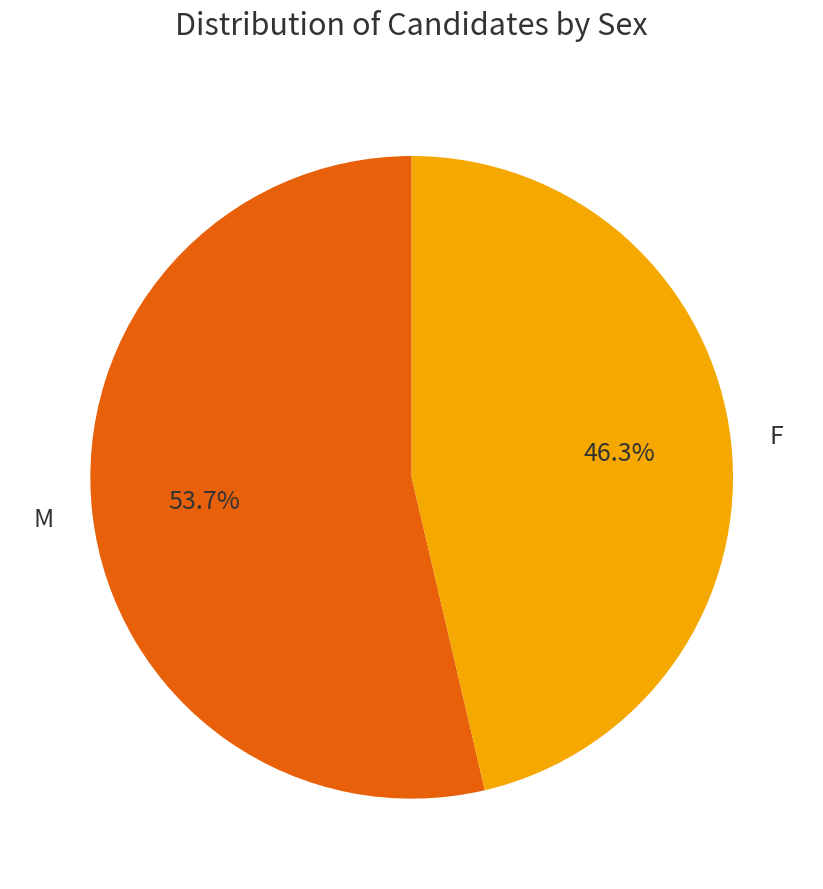

Does M account for over 50% of the chart?

Yes